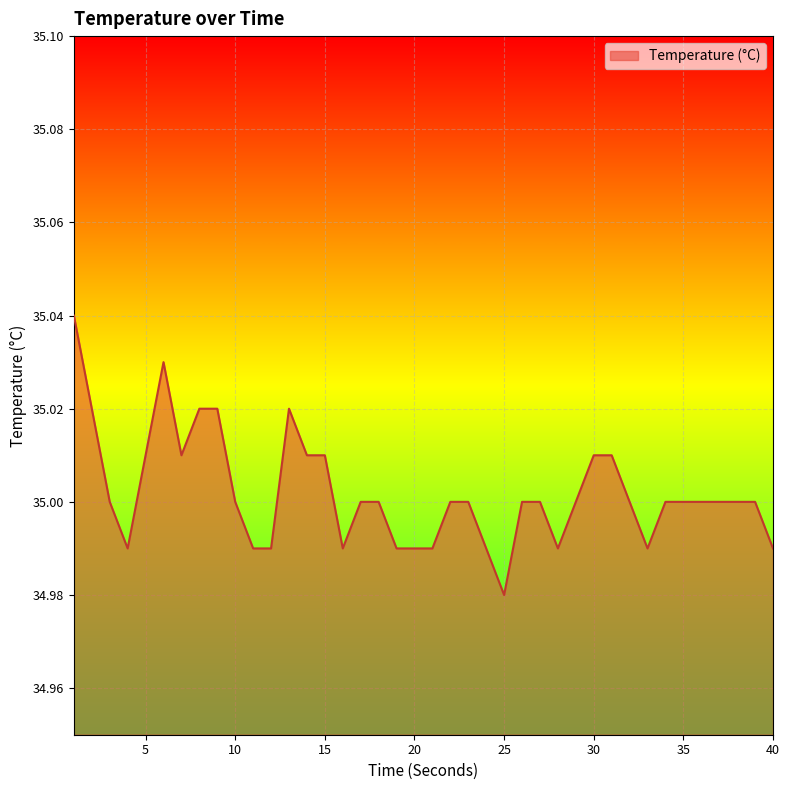

What is the difference between the maximum and minimum values?

0.1